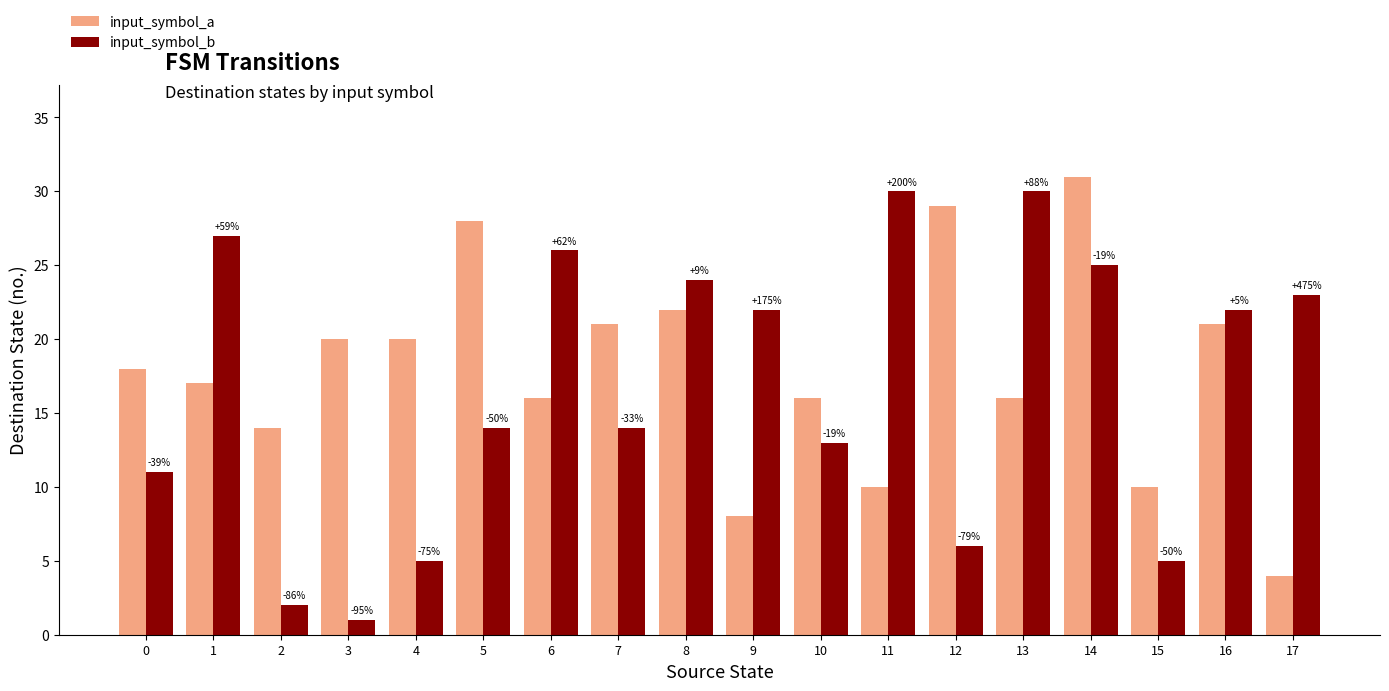

Are the bars grouped side by side (vs. stacked)?

Yes